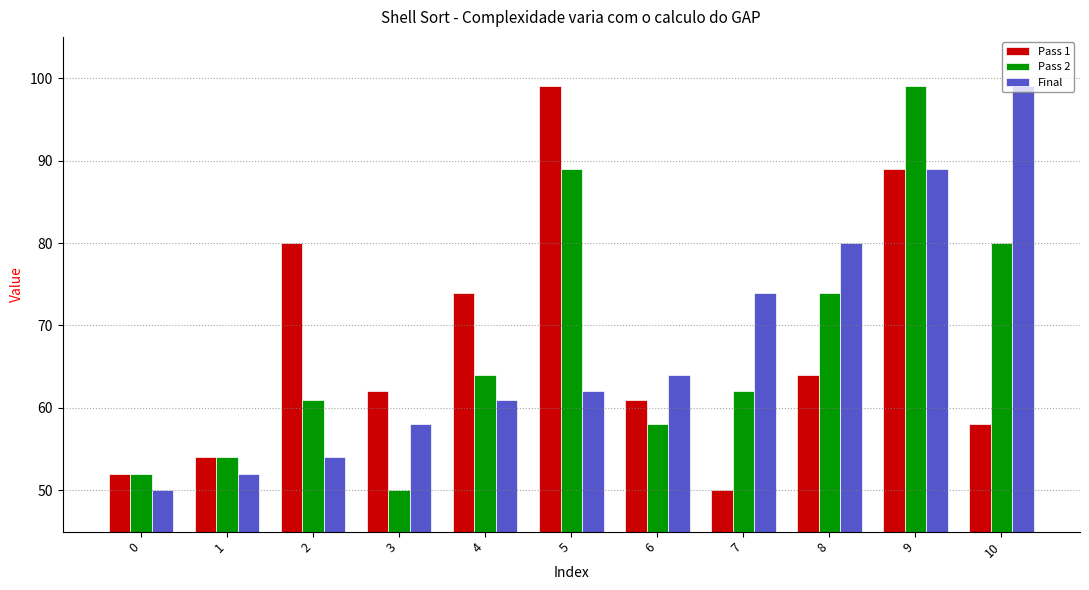

What is the sum of the Pass 1 values at 7 and 3?

112